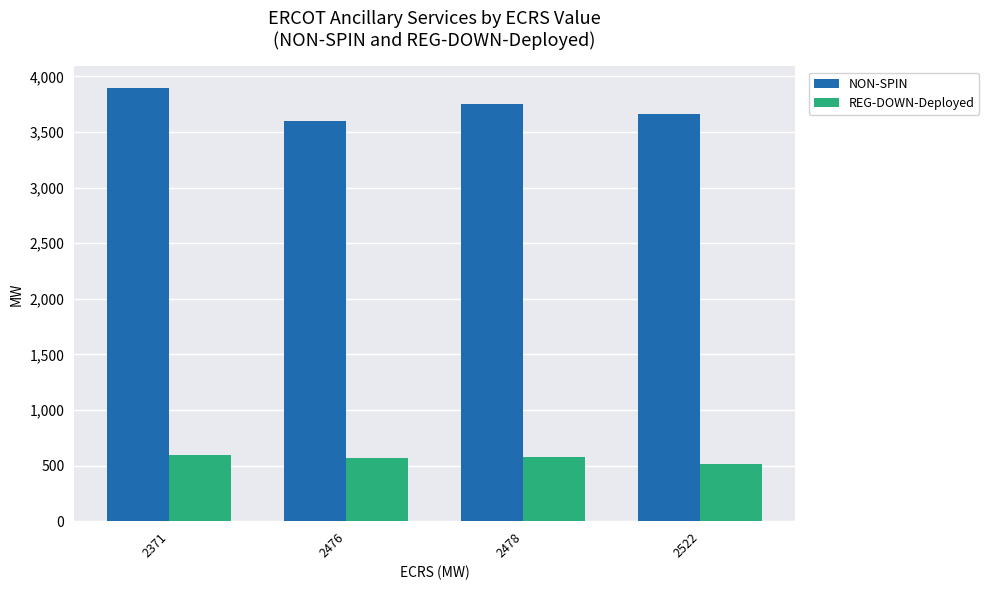

What is the value of the NON-SPIN bar at the 4th from the left?

3659